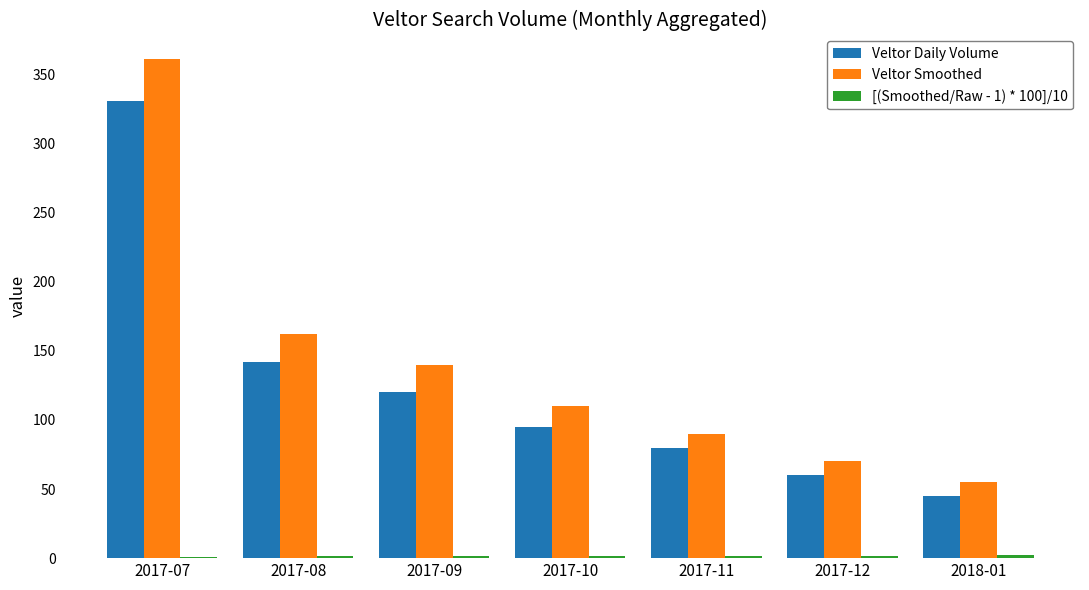

Which category has the highest value across all series?

2017-07